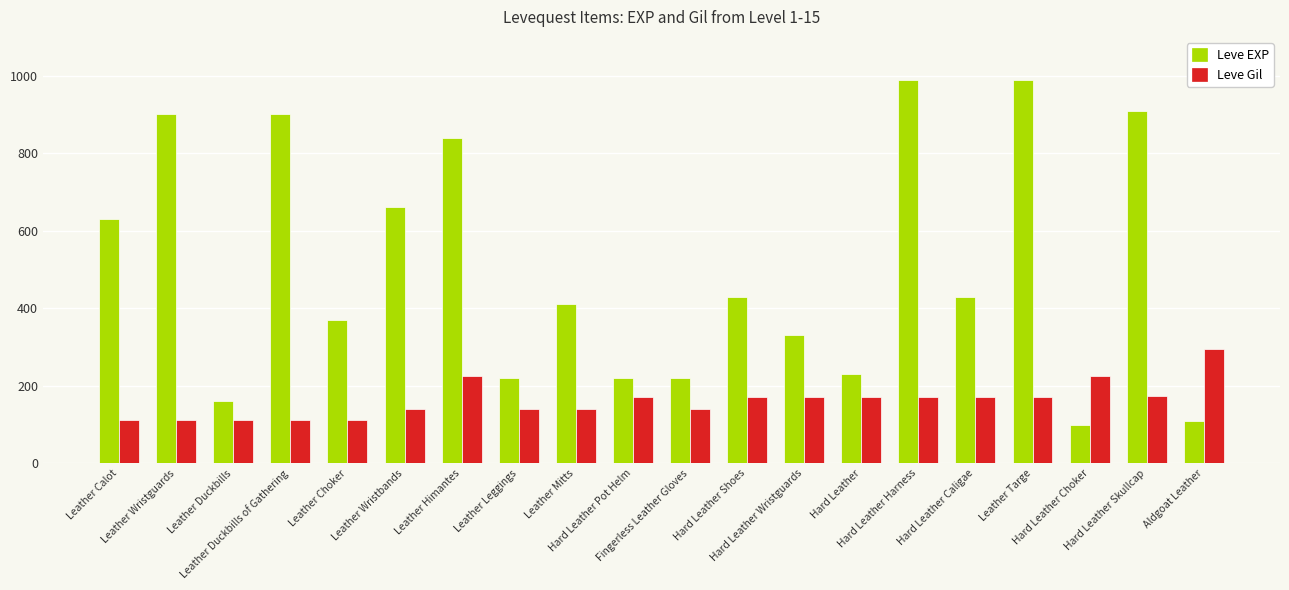

At Hard Leather Skullcap, list the series in order from smallest to largest.

Leve Gil, Leve EXP